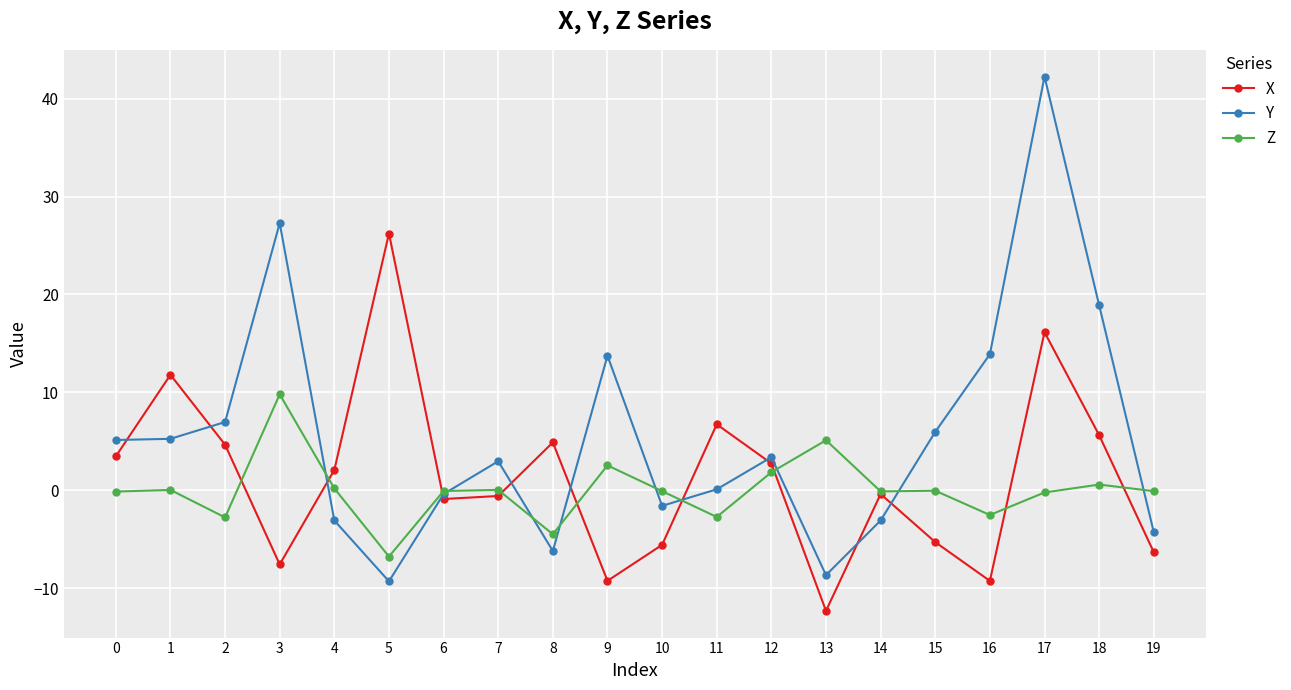

What is the sum of all X values?

26.7